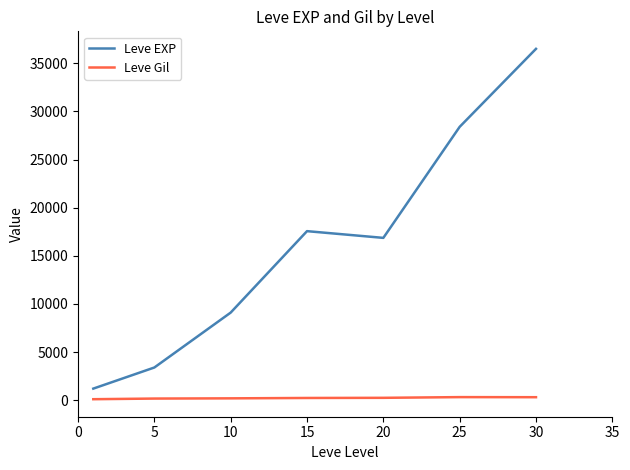

What are all the series names shown in the legend?

Leve EXP, Leve Gil